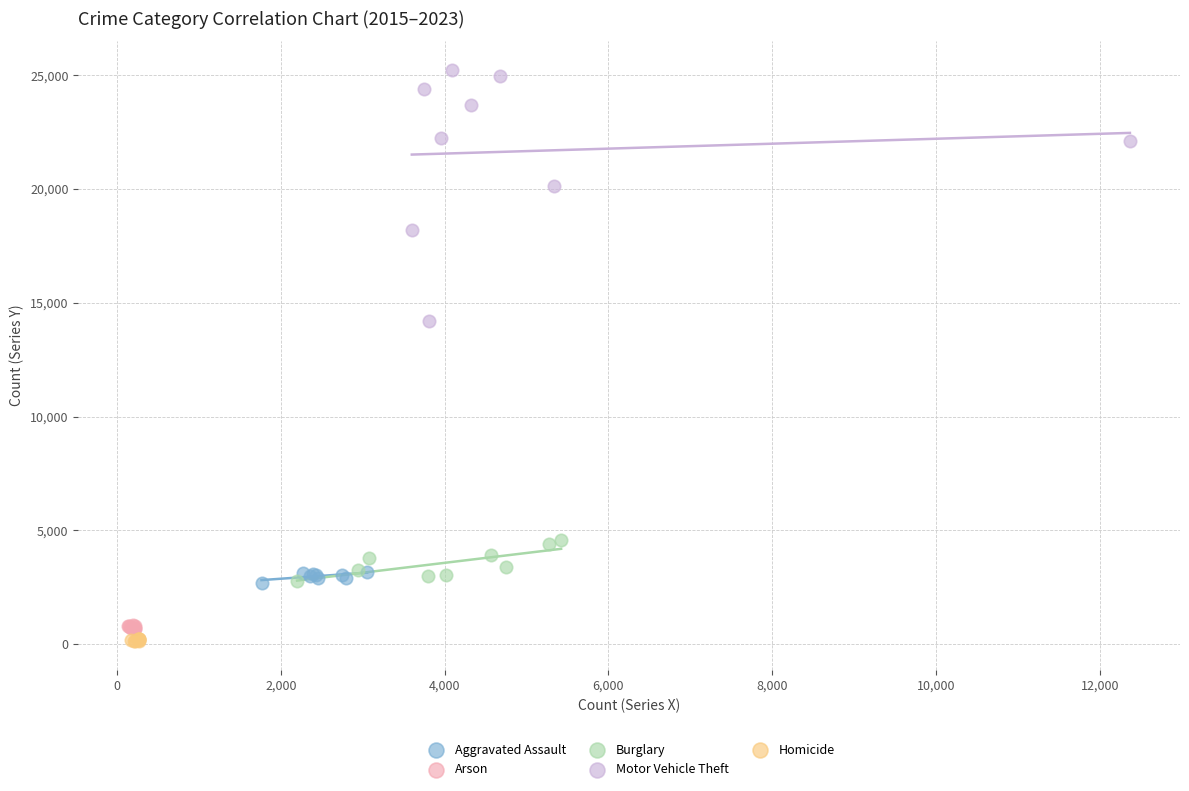

Which series has the largest Y range (max minus min)?

Motor Vehicle Theft